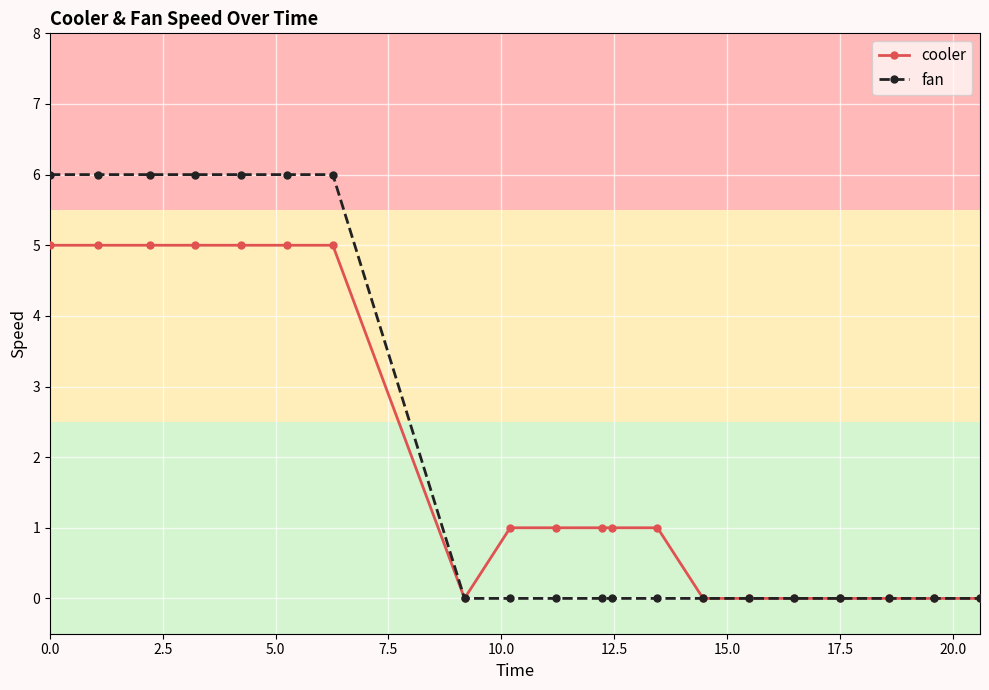

What is the maximum value shown in the chart?

6